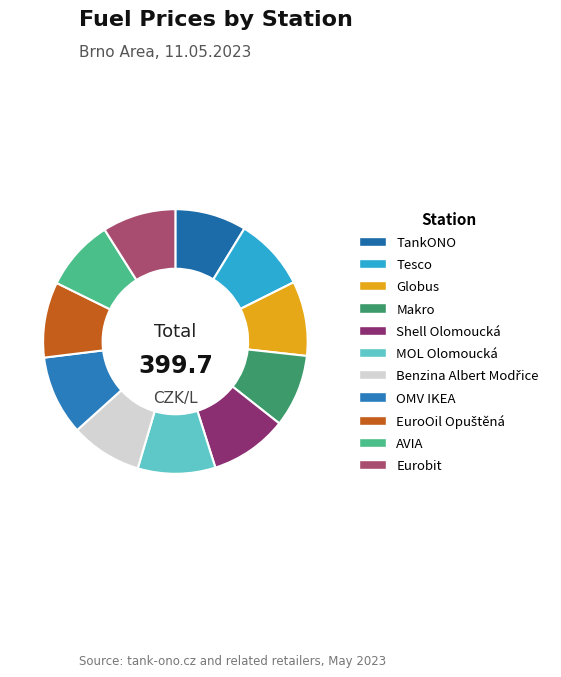

What is the ratio of the value at Shell Olomoucká to the value at MOL Olomoucká?

1.0